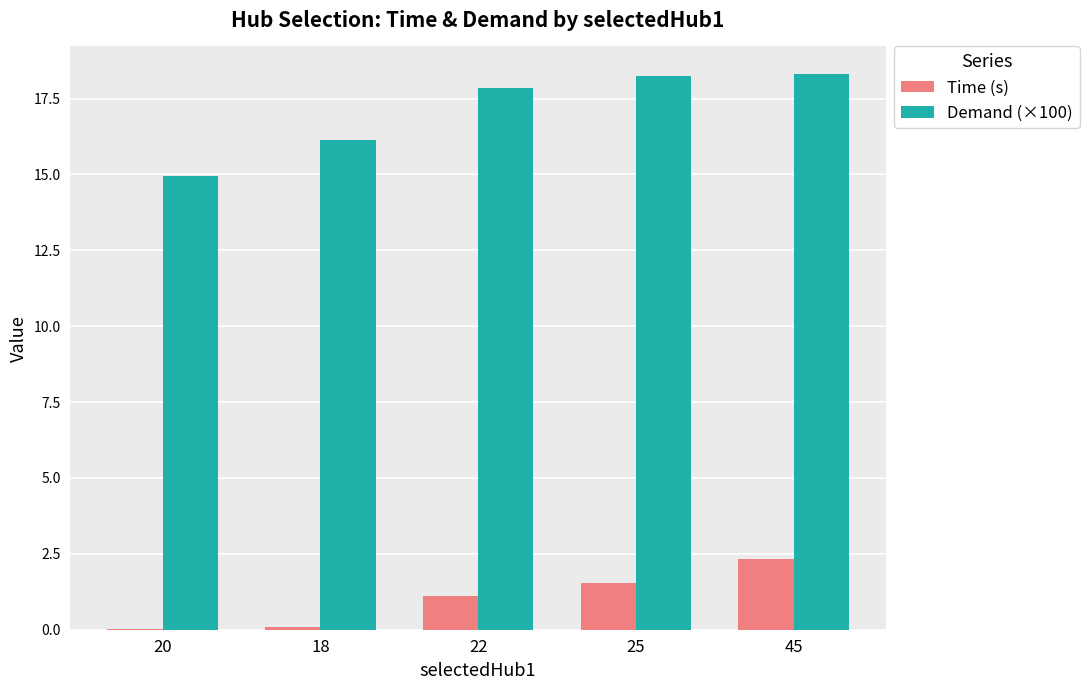

At which label does Time (s) first exceed 1?

22